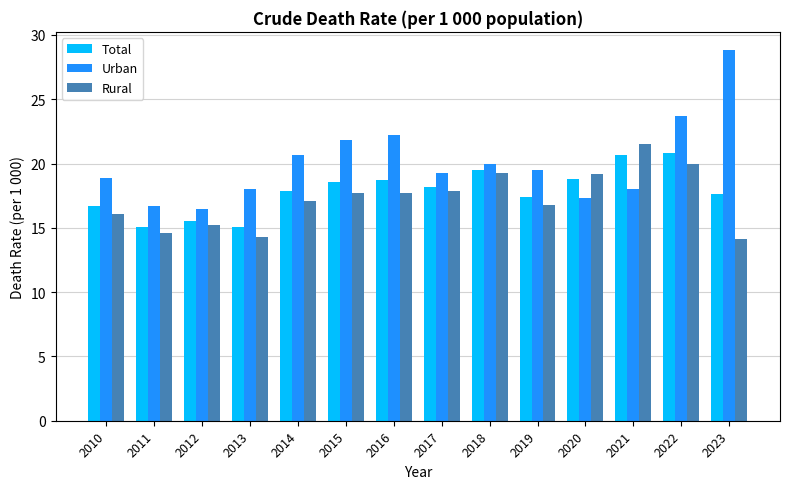

What is the greatest value displayed?

28.8